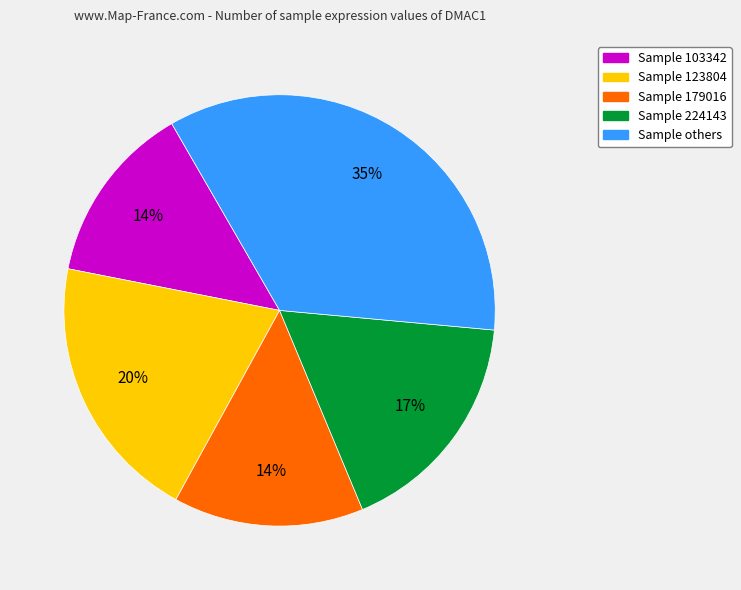

Does any single category account for the majority?

No